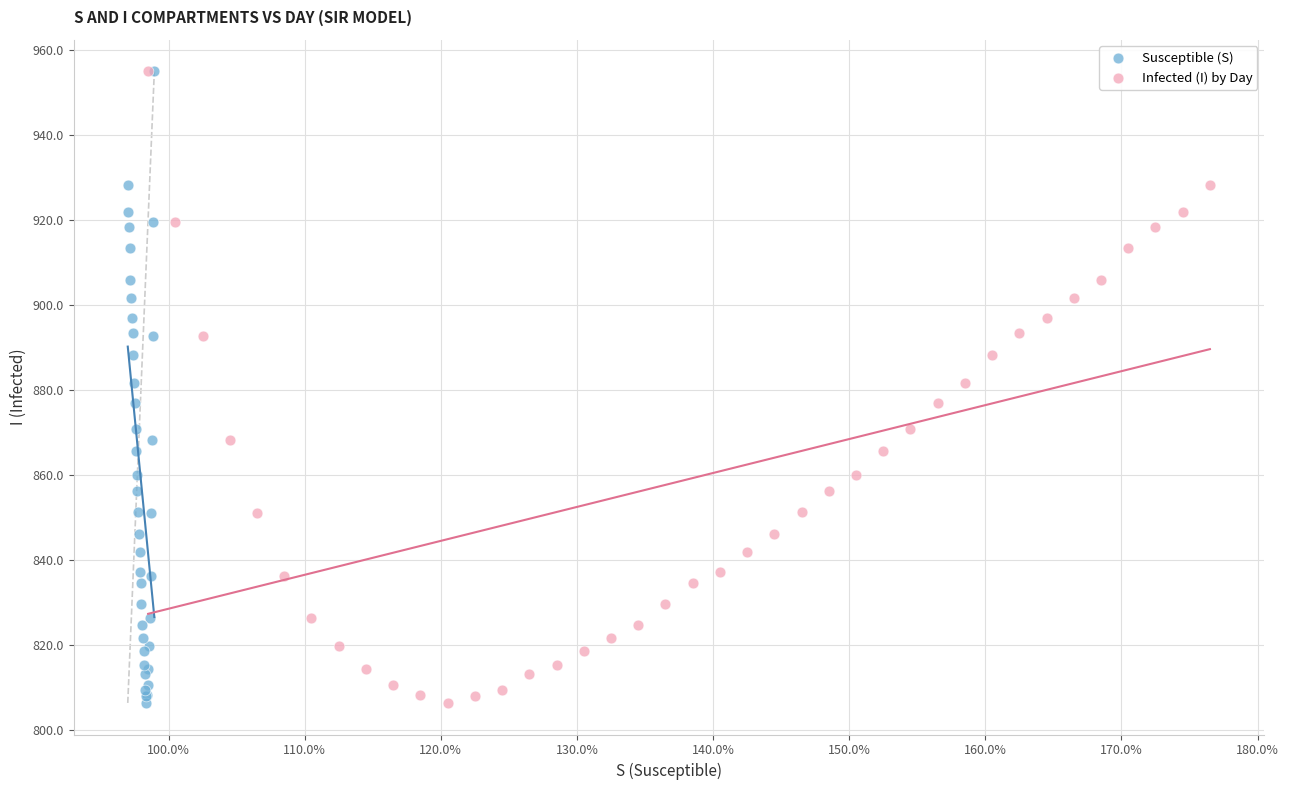

What are all the series names shown in the legend?

Susceptible (S), Infected (I) by Day